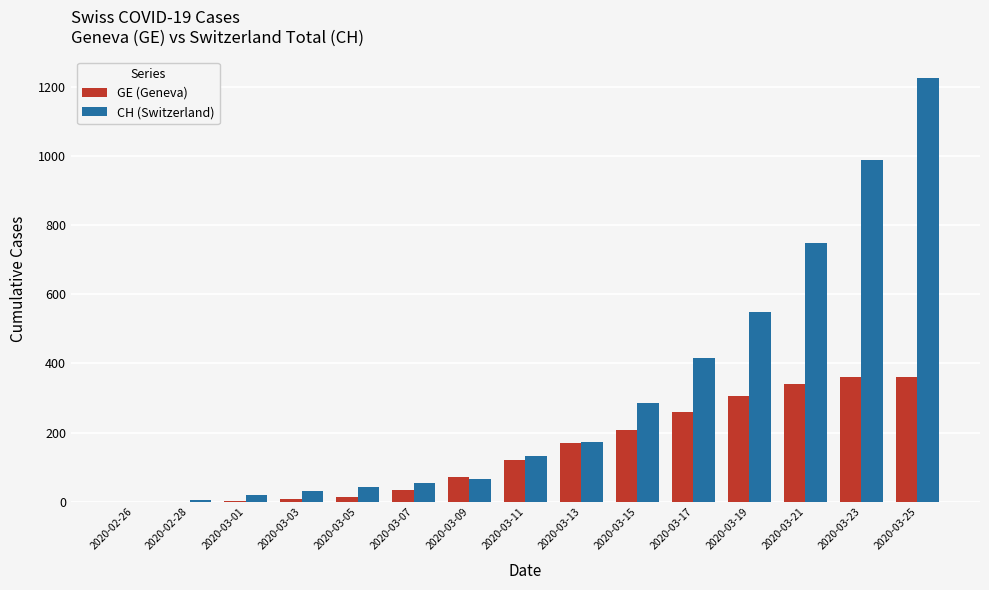

Which series has the largest total across all categories?

CH (Switzerland)